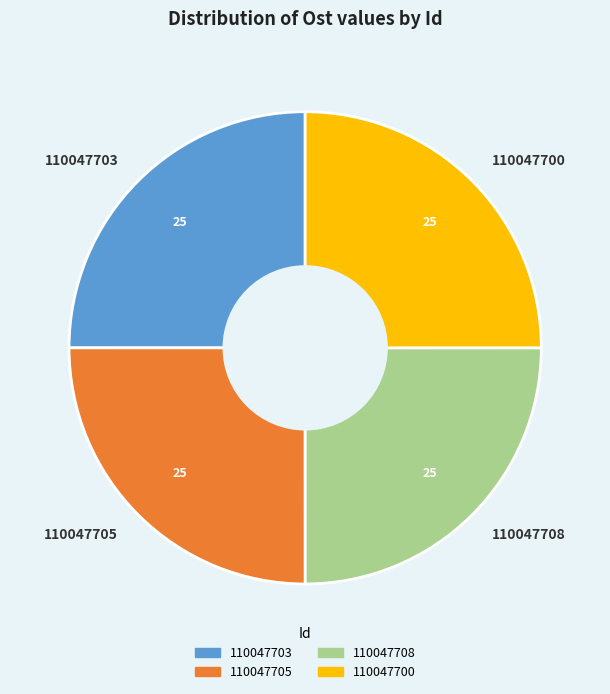

Count the number of slices in the pie.

4